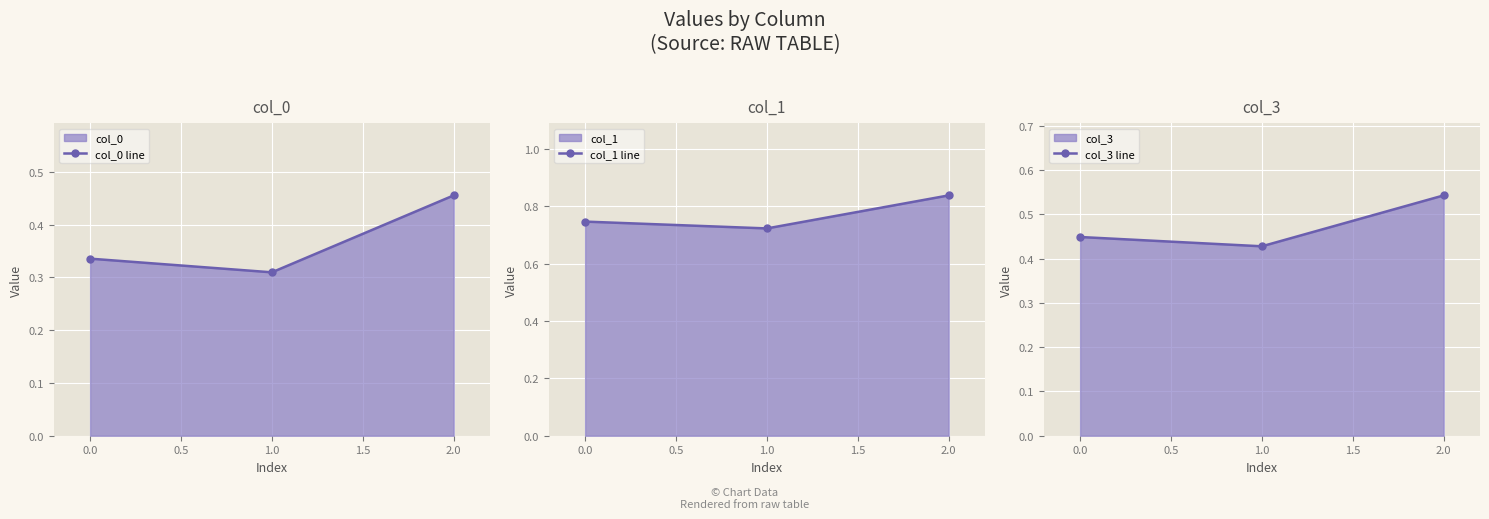

List the series in order of their peak value, lowest first.

col_0 line, col_3 line, col_1 line